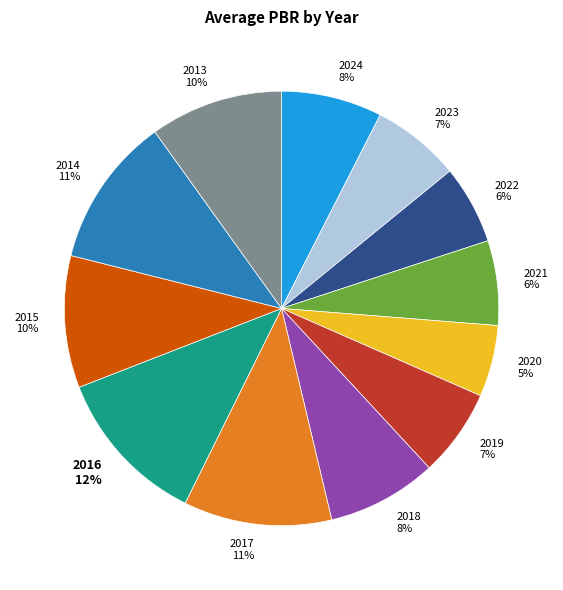

What percentage is the 2016 slice, to the nearest percent?

12%